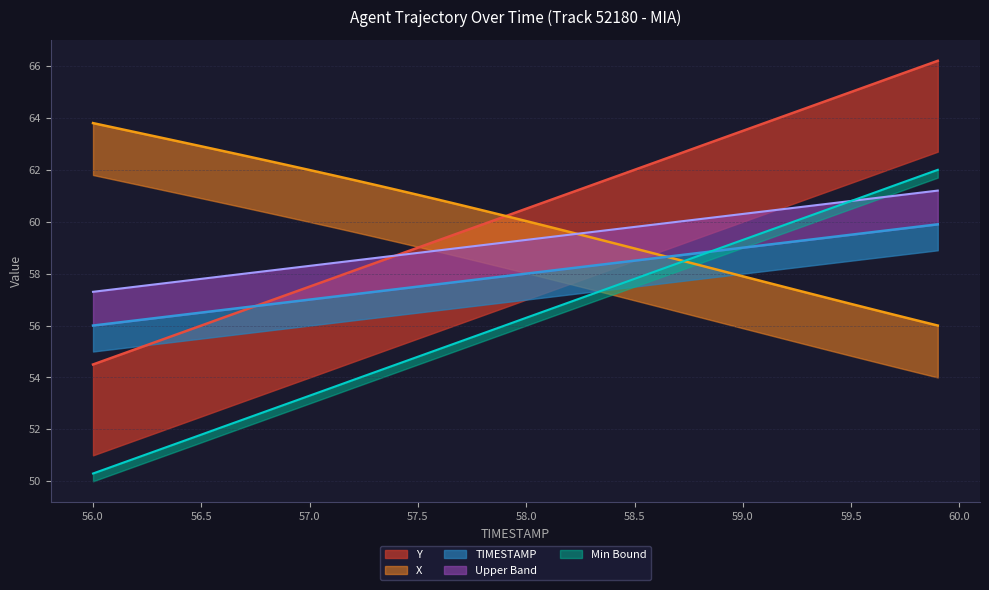

True or false: TIMESTAMP has a value of 21.7 at 11.

False